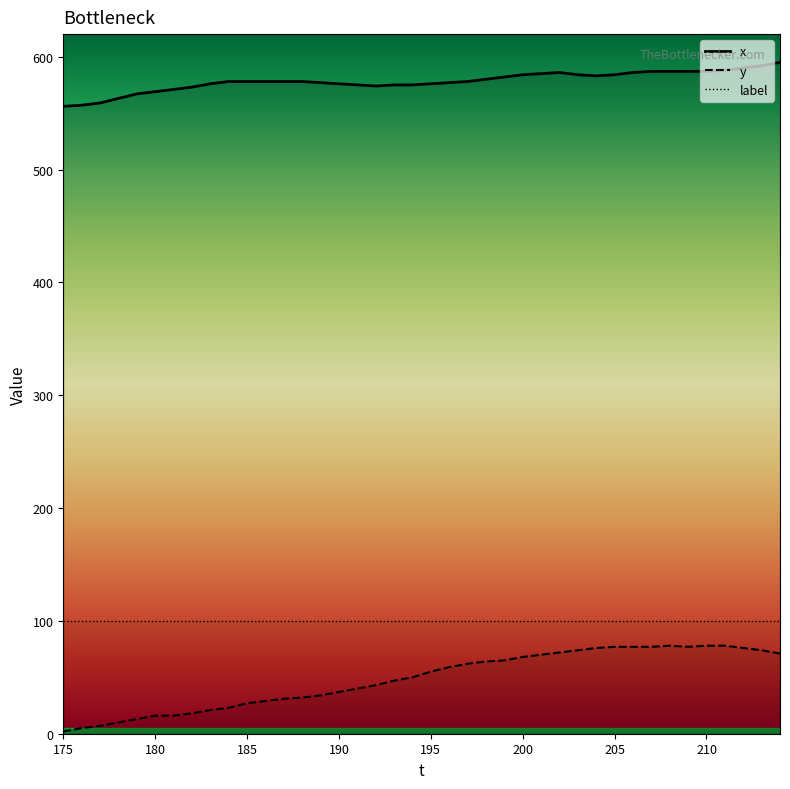

What is the value of the x point at the 36th from the left?

587